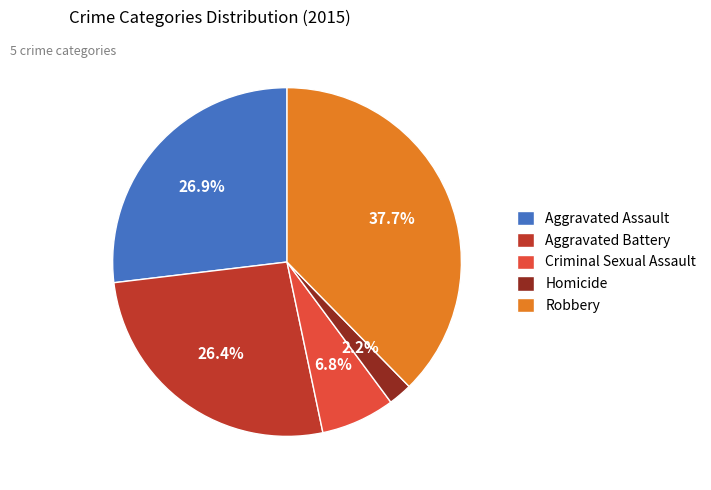

Between Homicide and Robbery, which is larger?

Robbery